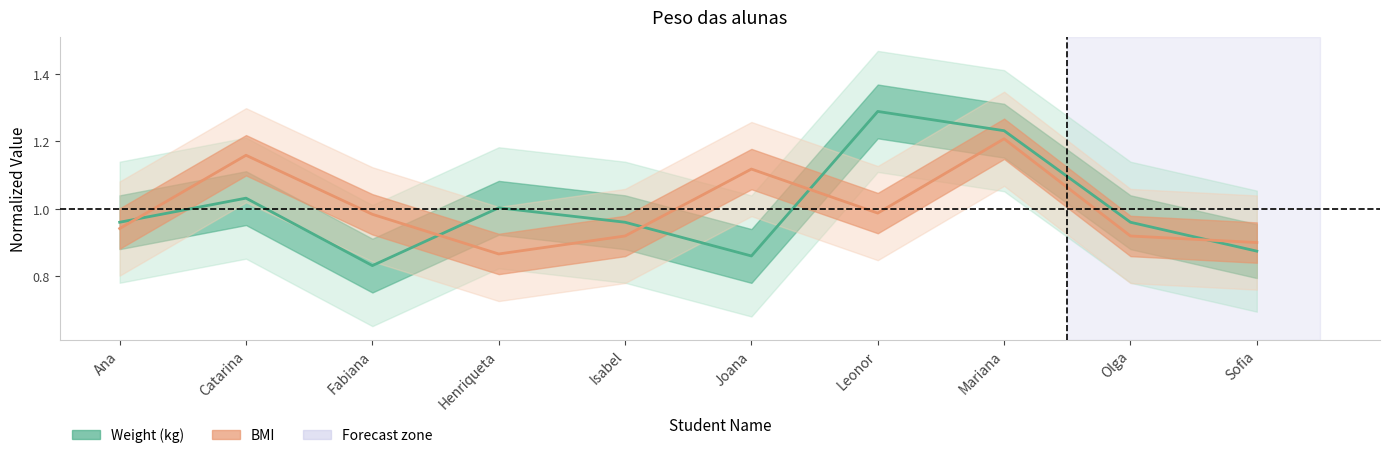

What is the value of the Weight (kg) point at the 10th from the left?

0.9